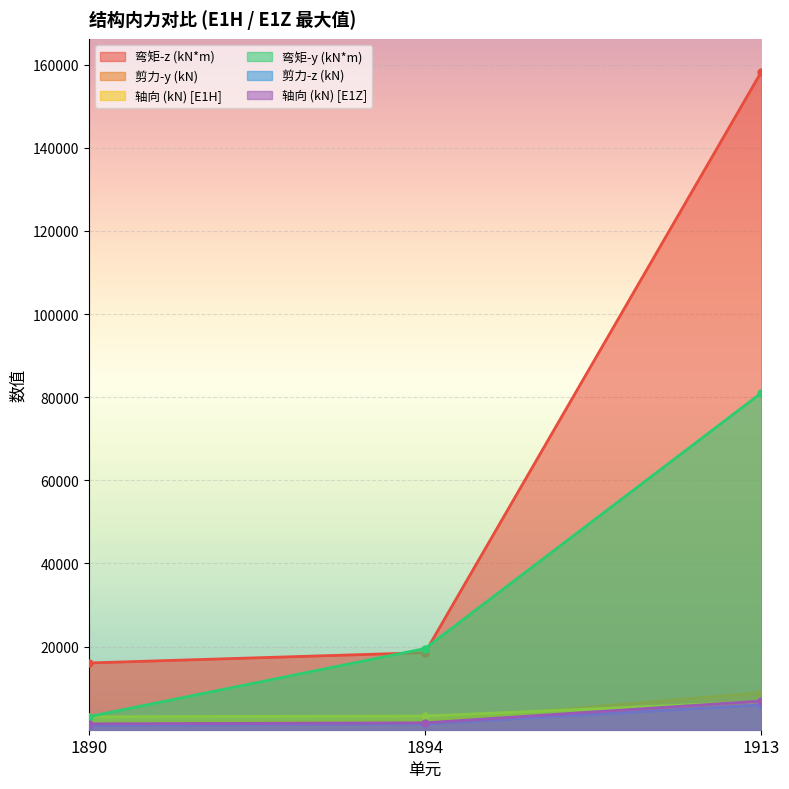

What is the maximum value shown in the chart?

158302